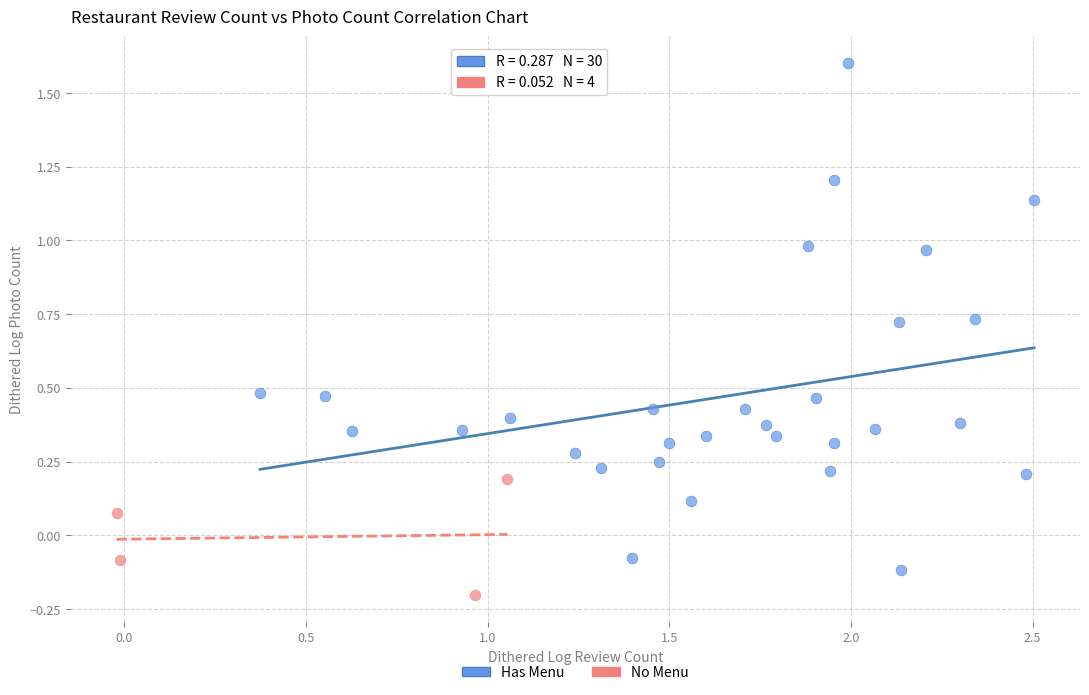

Which series has the largest Y range (max minus min)?

Has Menu